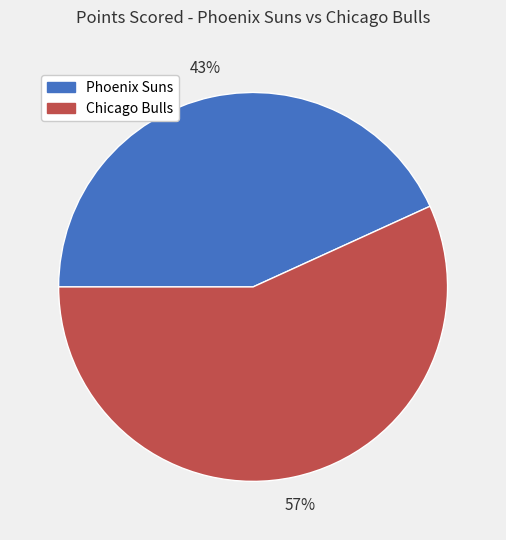

What is the largest slice in the pie chart?

Chicago Bulls